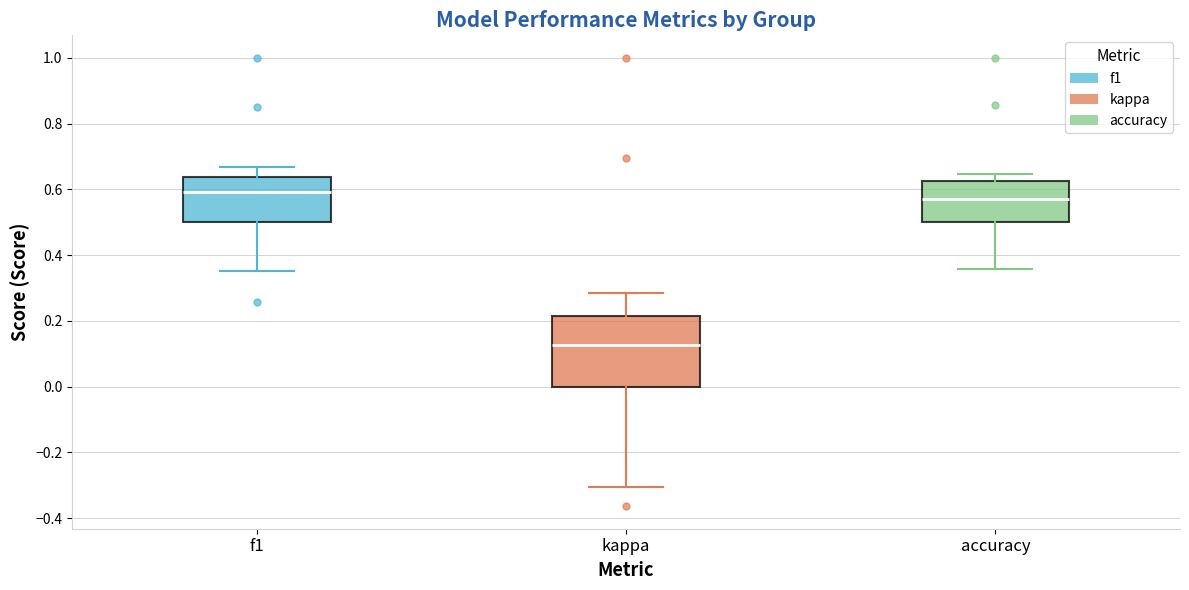

Reading left to right, read every box against the y-axis: the position of its median line, the range the box covers, and the ends of its whiskers. The values are not printed on the chart, so give them approximately, as read against the axis.

f1: median 0.60, box 0.50 to 0.64, whiskers 0.36 to 0.66
kappa: median 0.12, box 0.00 to 0.22, whiskers -0.30 to 0.28
accuracy: median 0.58, box 0.50 to 0.62, whiskers 0.36 to 0.64